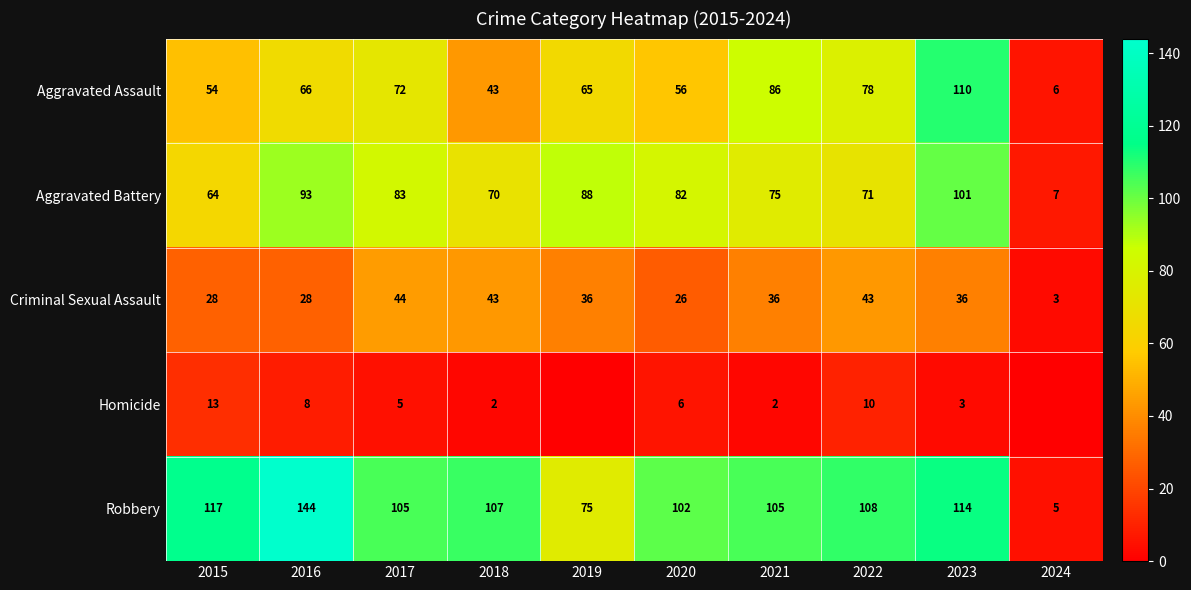

The Aggravated Battery series shows 97 at 2015. True or false?

False